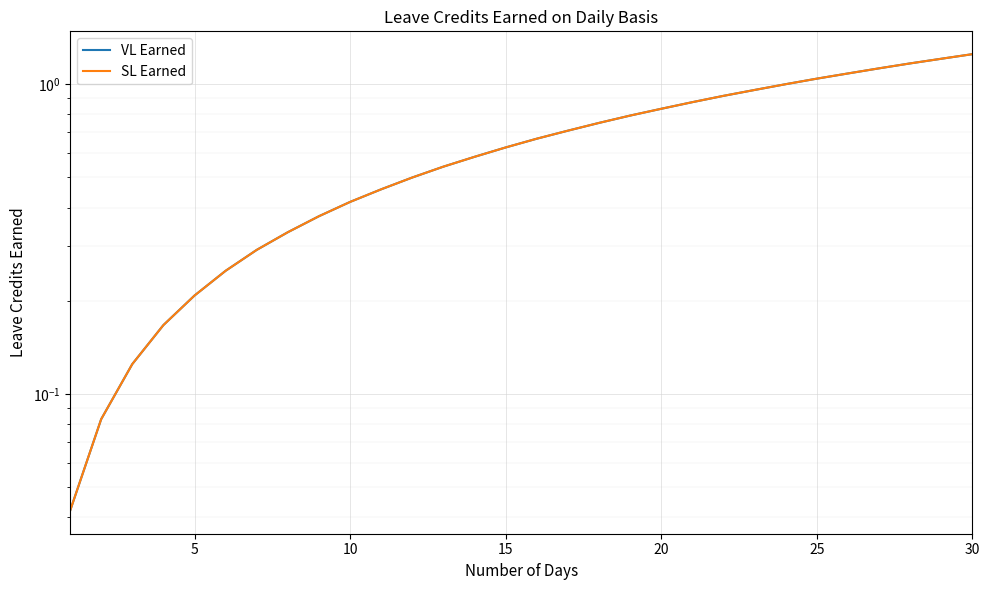

The SL Earned series shows 1.0 at 25. True or false?

True